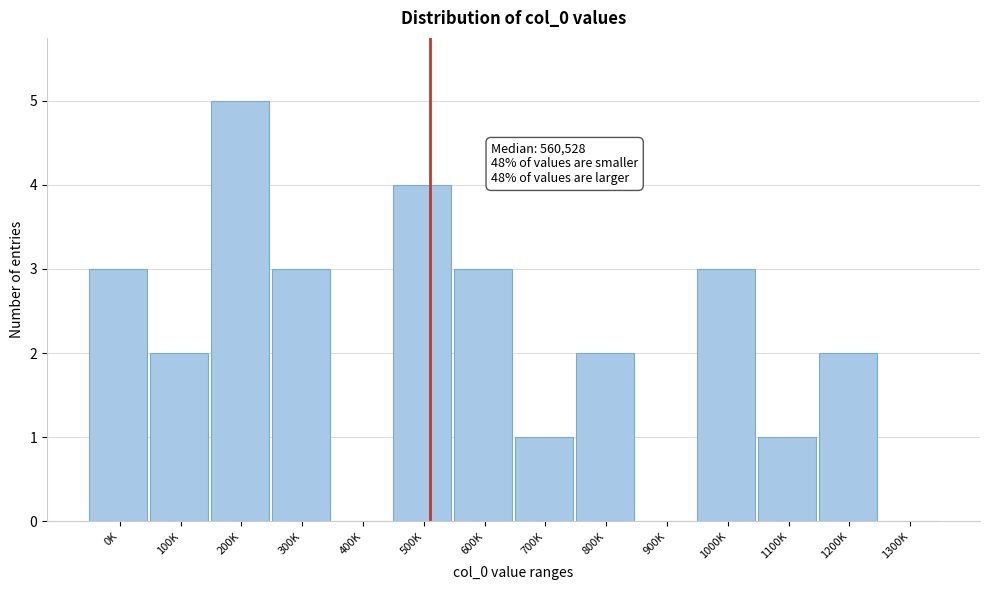

Reading left to right, transcribe all the data shown in this chart.

0K=3	100K=2	200K=5	300K=3	400K=0	500K=4	600K=3	700K=1	800K=2	900K=0	1000K=3	1100K=1	1200K=2	1300K=0